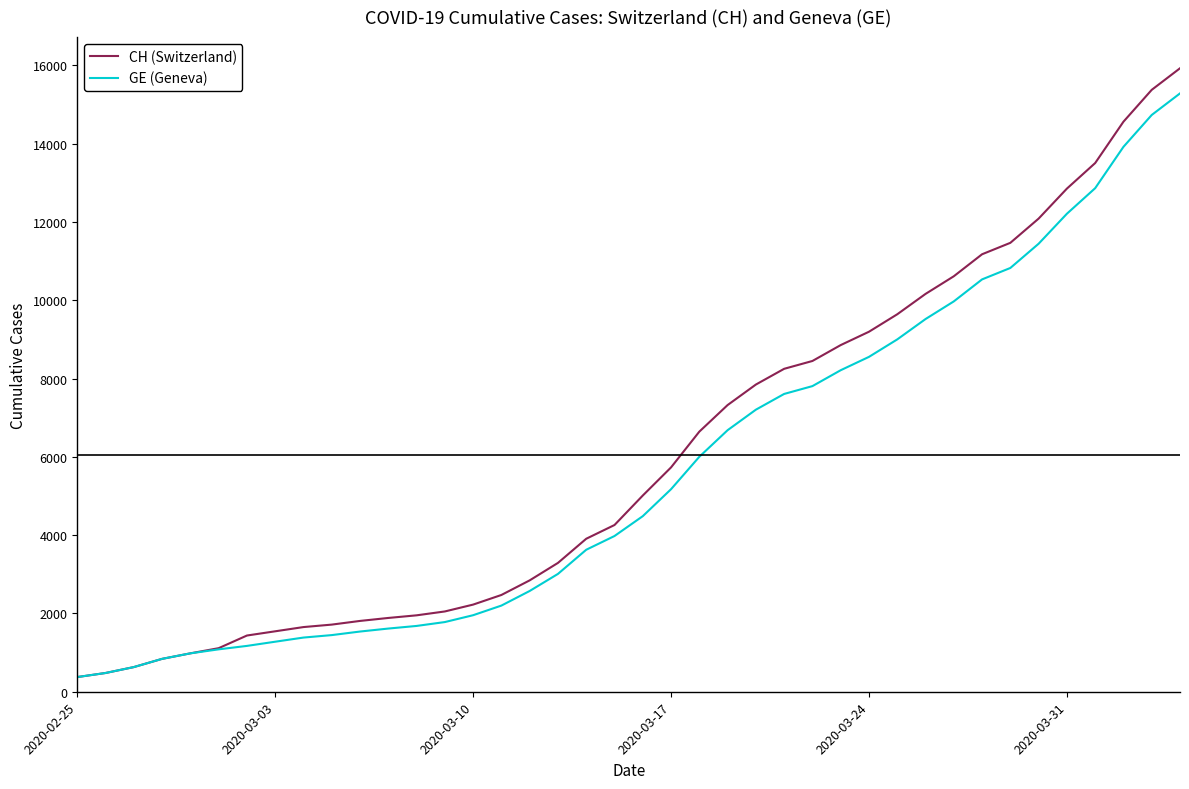

What is the minimum value shown in the chart?

375